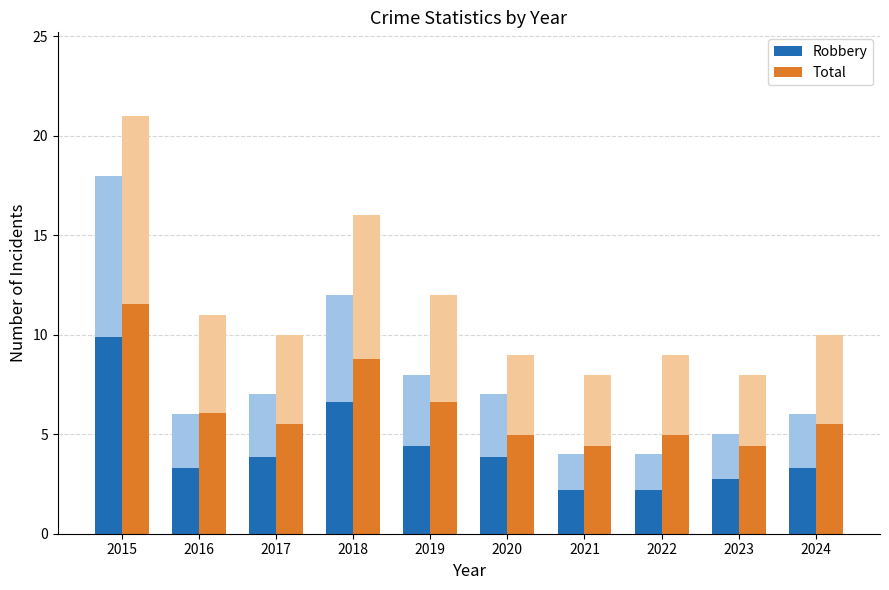

Rank the series by their average value, from highest to lowest.

Total, Robbery